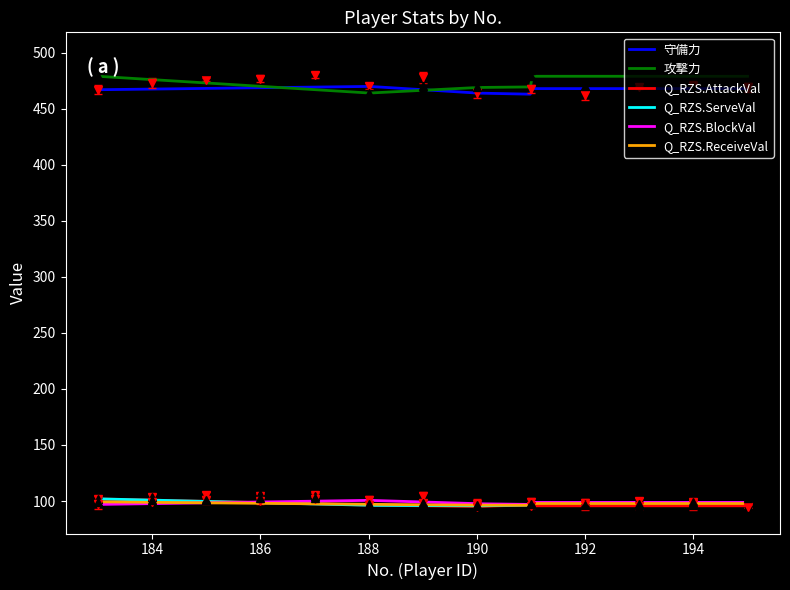

List the series in order of their peak value, highest first.

攻撃力, 守備力, Q_RZS.ServeVal, Q_RZS.AttackVal, Q_RZS.BlockVal, Q_RZS.ReceiveVal